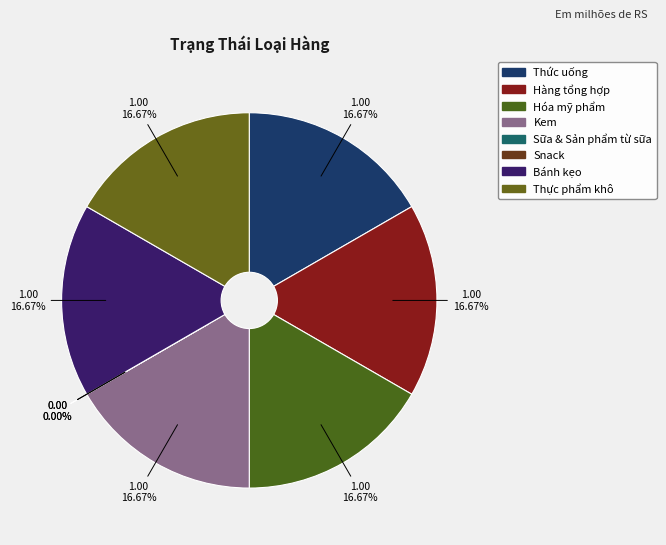

Does Thức uống represent more than half of the total?

No